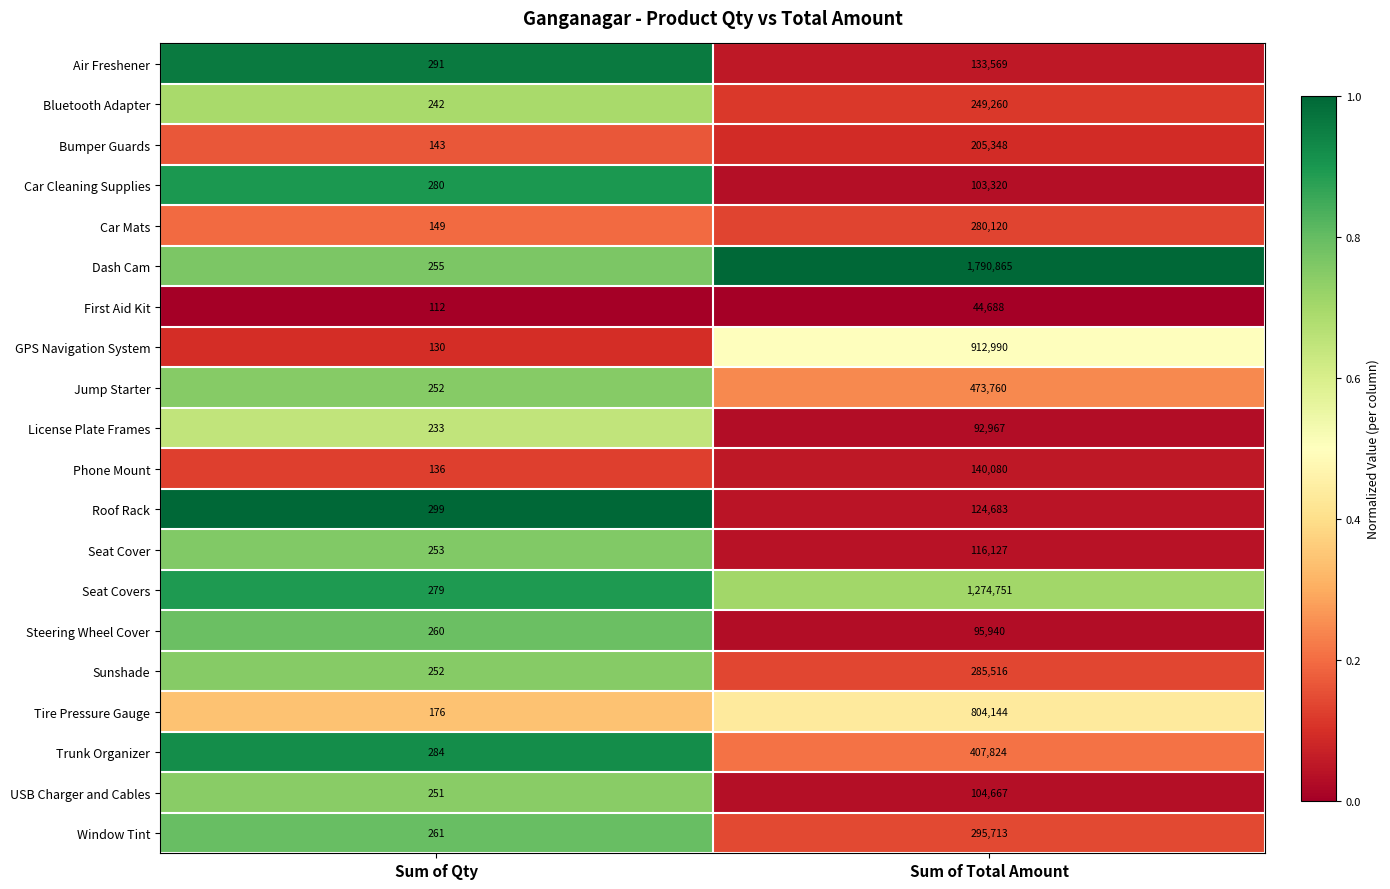

List the labels in order of Bluetooth Adapter value, smallest first.

Sum of Qty, Sum of Total Amount